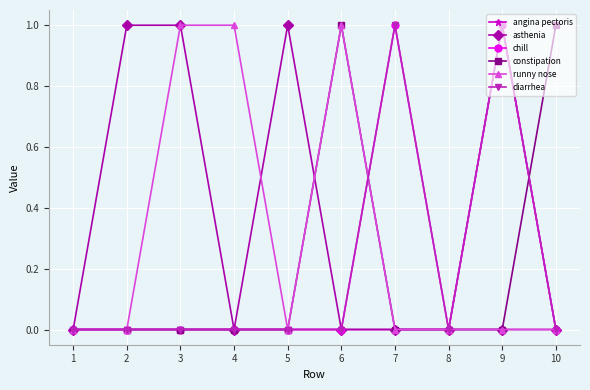

Which has a higher value, 6 or 5?

6